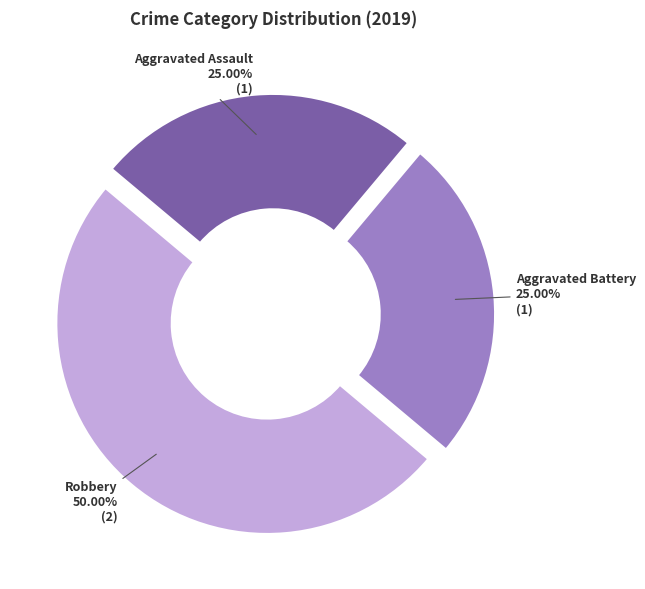

Which category has the biggest portion of the pie?

Robbery